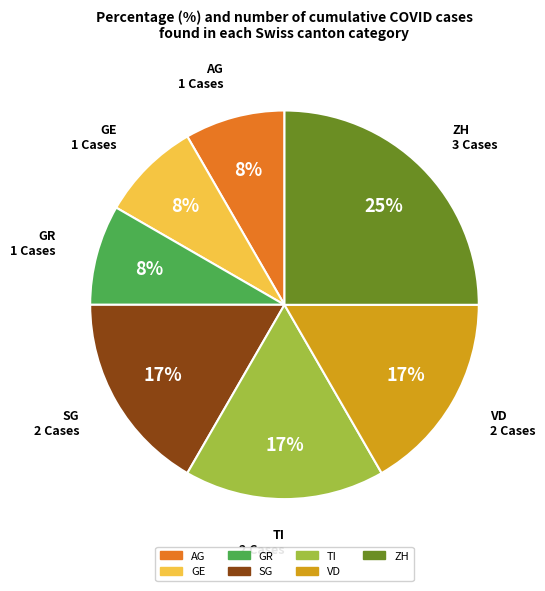

How many slices are in this pie chart?

7